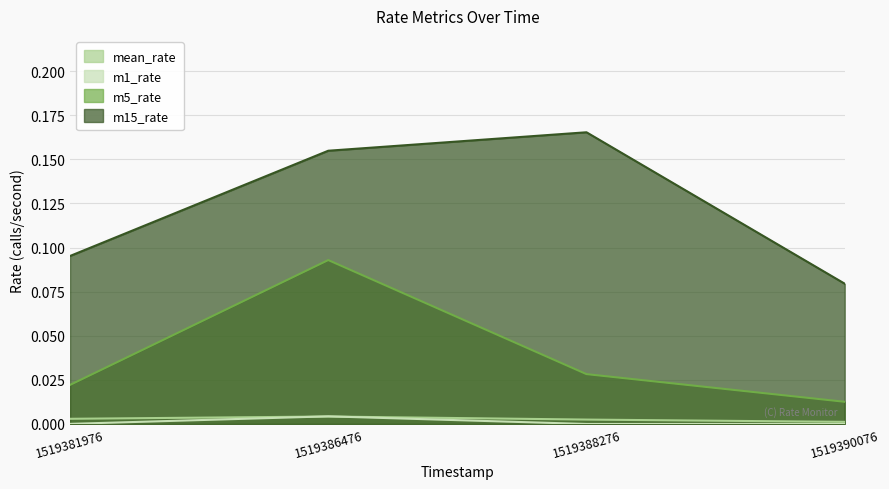

Reading left to right, extract all data points from this chart.

mean_rate: 1519381976=0.0	1519386476=0.0	1519388276=0.0	1519390076=0.0
m1_rate: 1519381976=0.0	1519386476=0.0	1519388276=0.0	1519390076=0.0
m5_rate: 1519381976=0.0	1519386476=0.1	1519388276=0.0	1519390076=0.0
m15_rate: 1519381976=0.1	1519386476=0.2	1519388276=0.2	1519390076=0.1